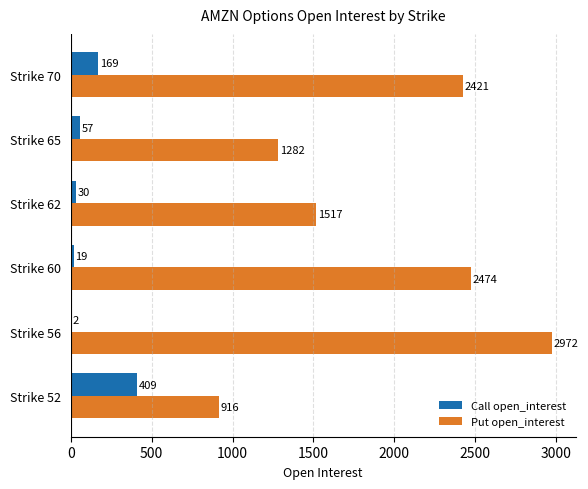

Between Strike 62 and Strike 70, which series saw the biggest shift?

Put open_interest